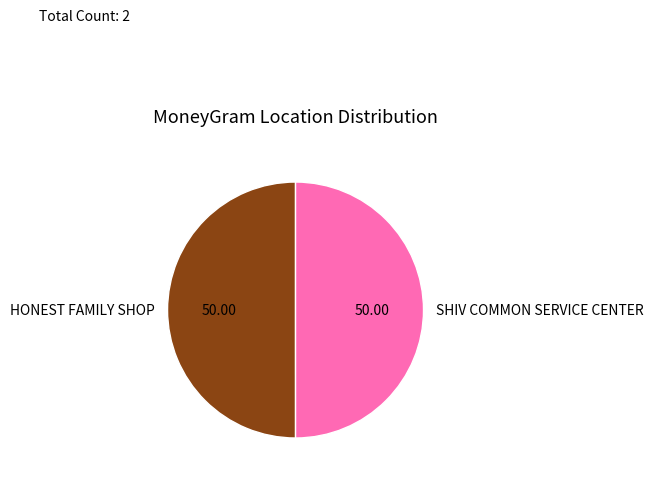

Do HONEST FAMILY SHOP and SHIV COMMON SERVICE CENTER together represent more than half of the pie?

Yes